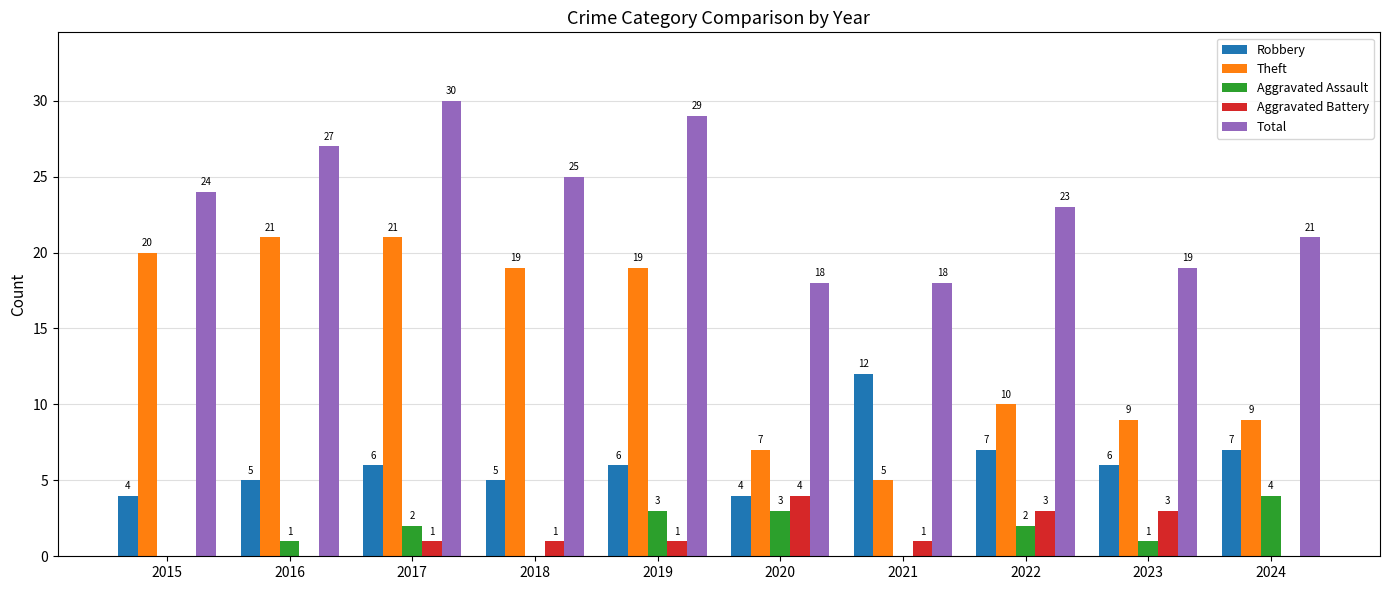

Which series has the largest total across all categories?

Total